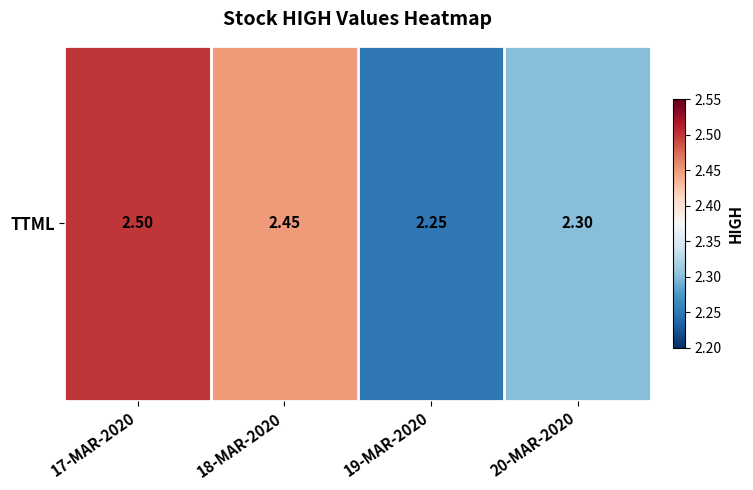

What is the average value?

2.4